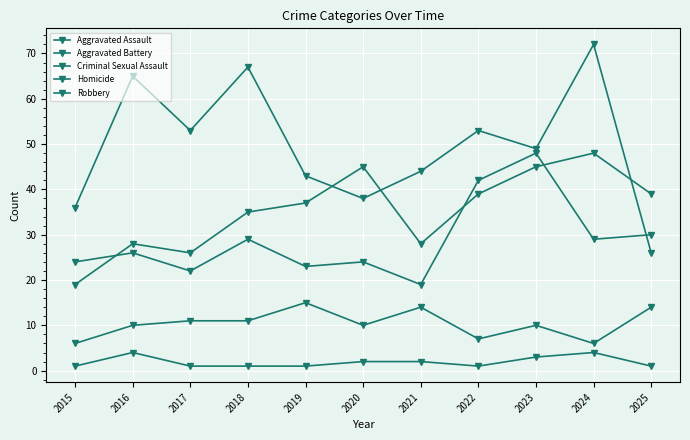

How many lines are shown in the chart?

5